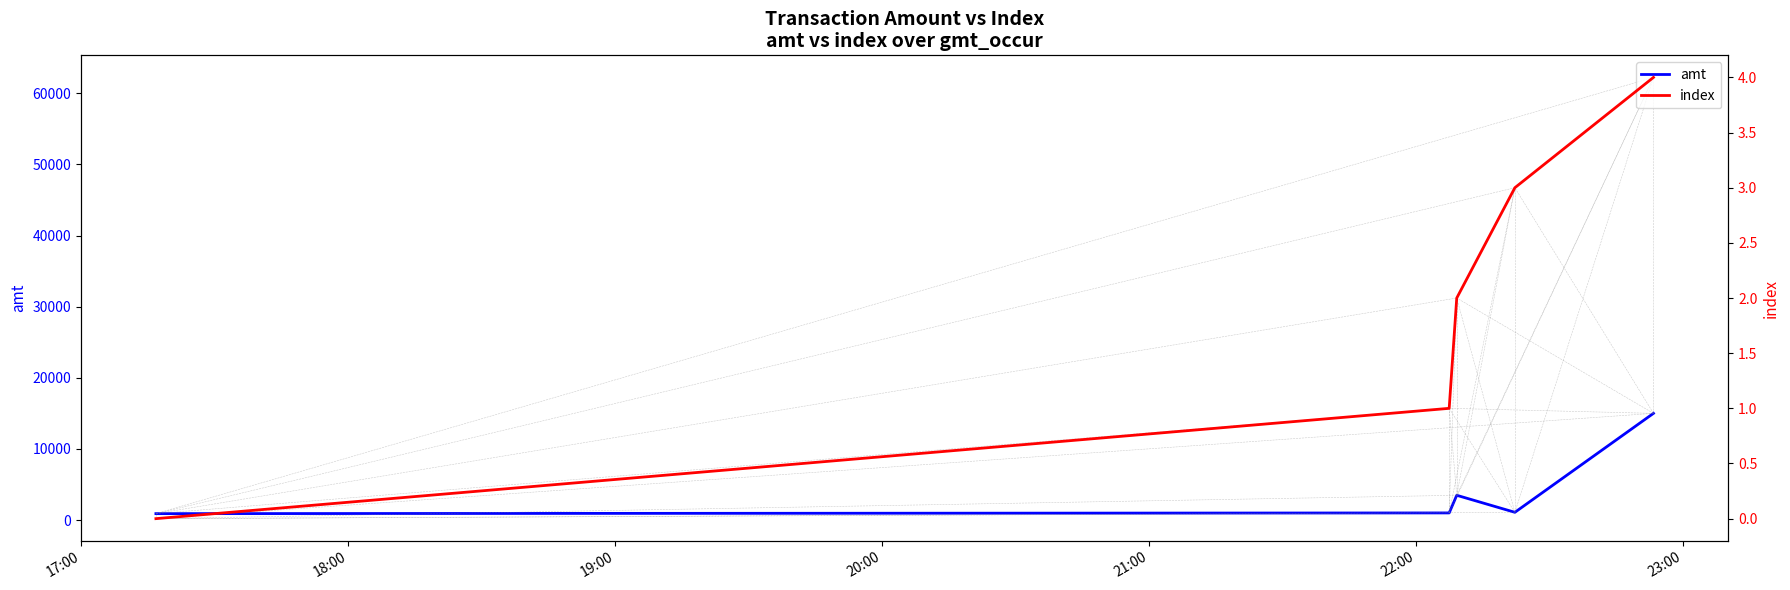

Is this an area chart (filled region under the line)?

No